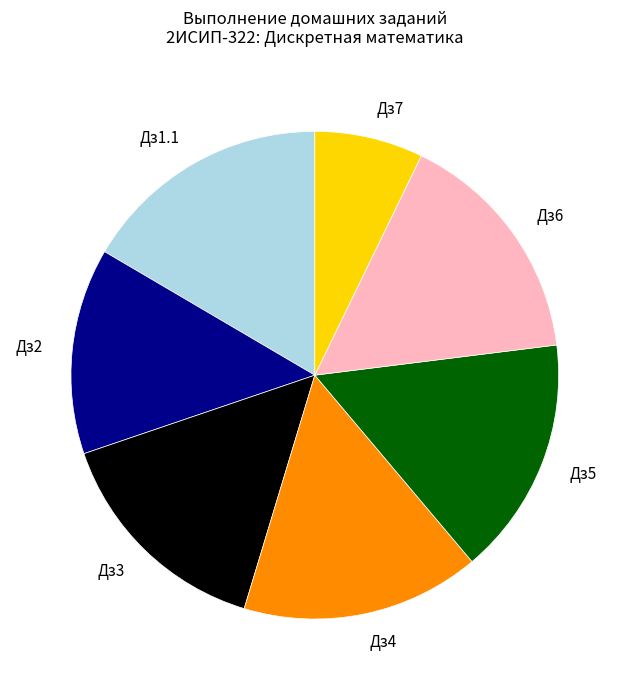

Is there any slice that represents more than half of the pie?

No